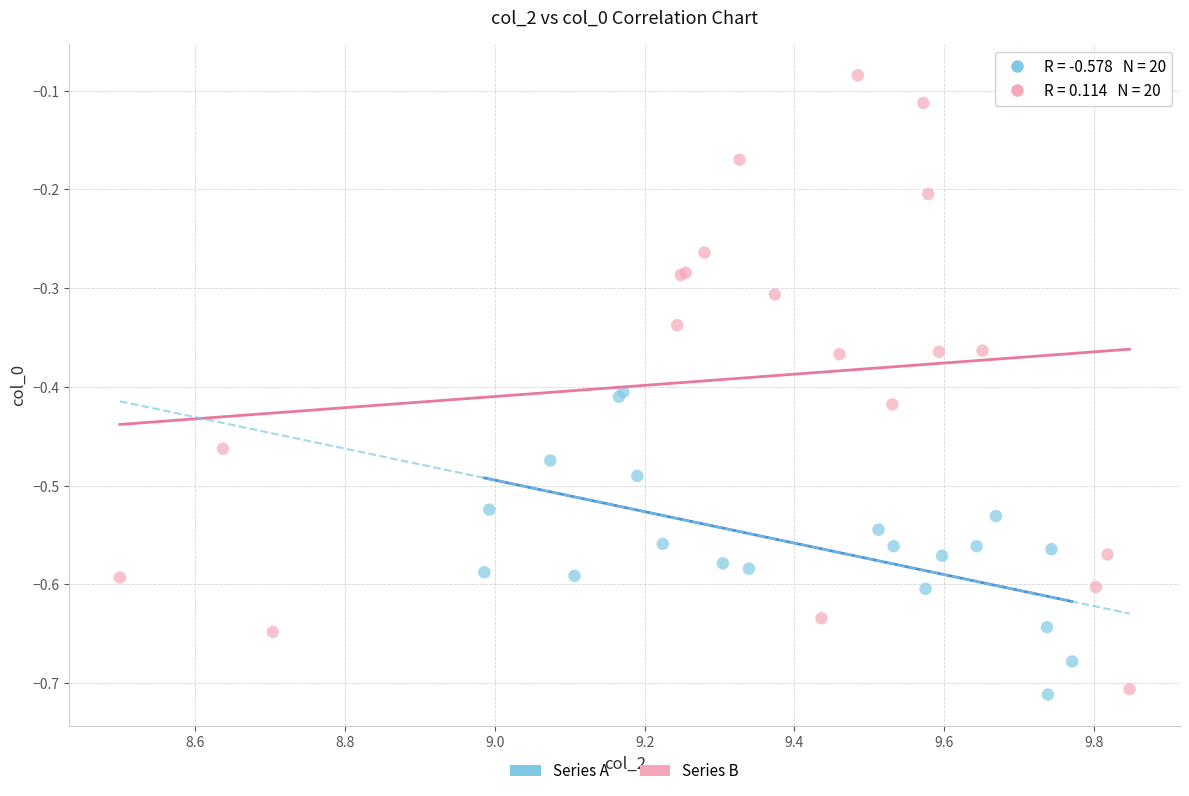

Which series contains the highest Y value?

Series B